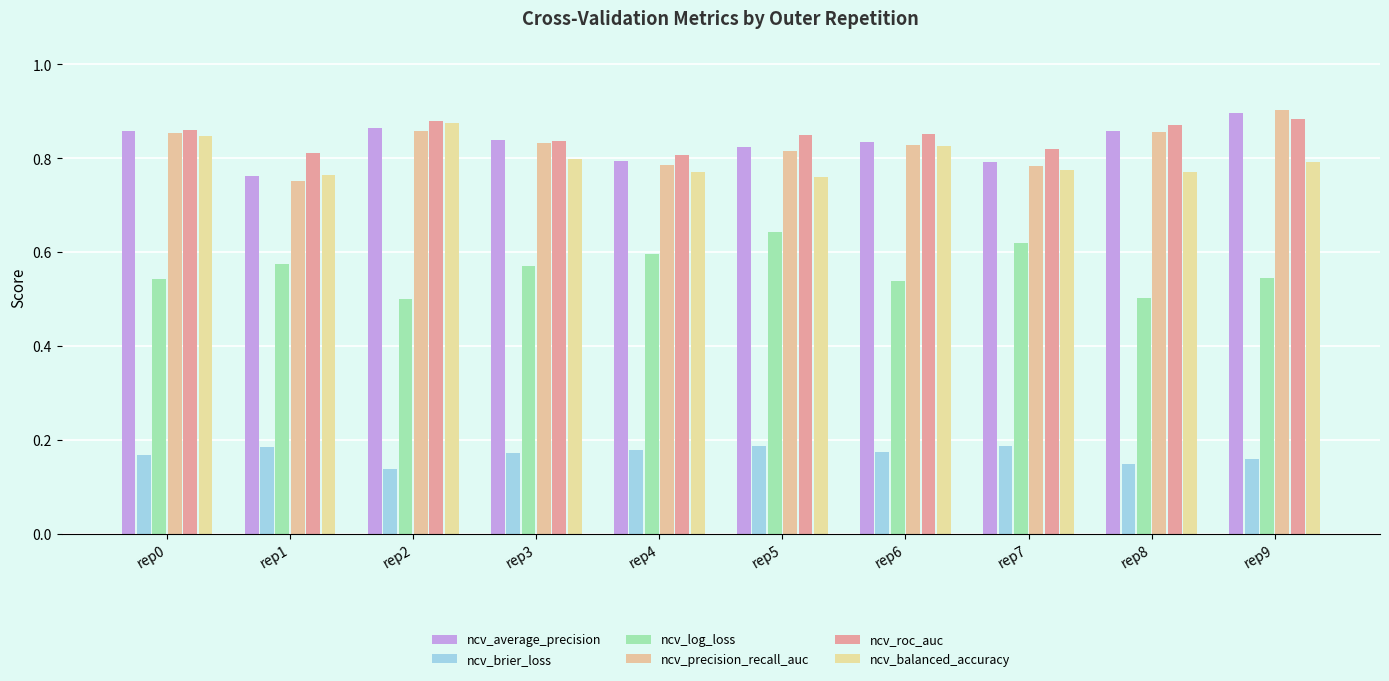

What is the total value across all series at rep3?

4.0